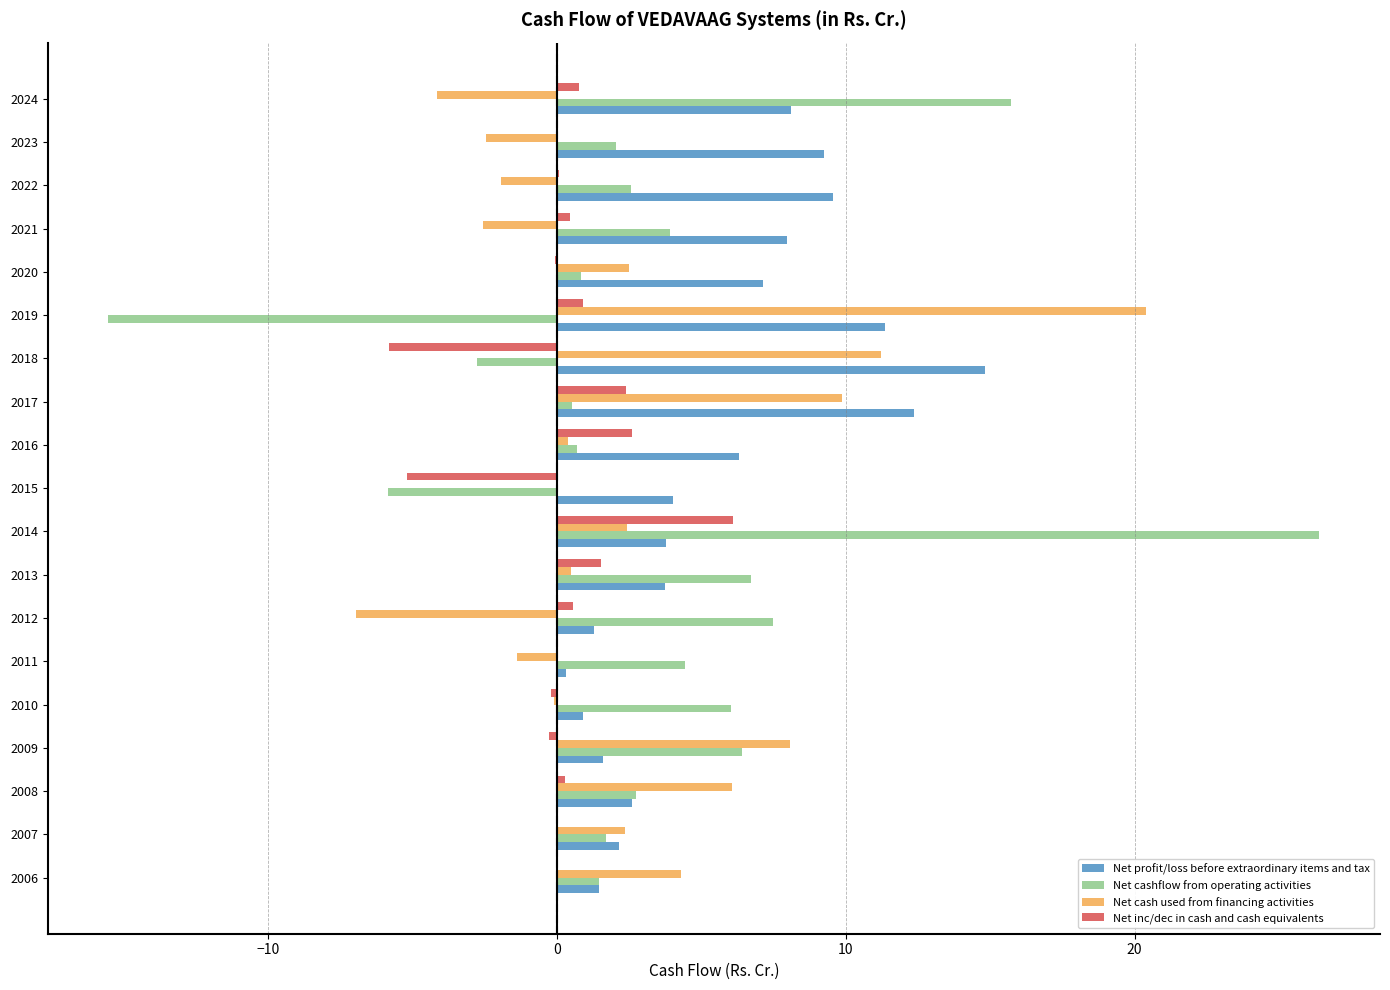

At which category is the sum across all series the highest?

2014